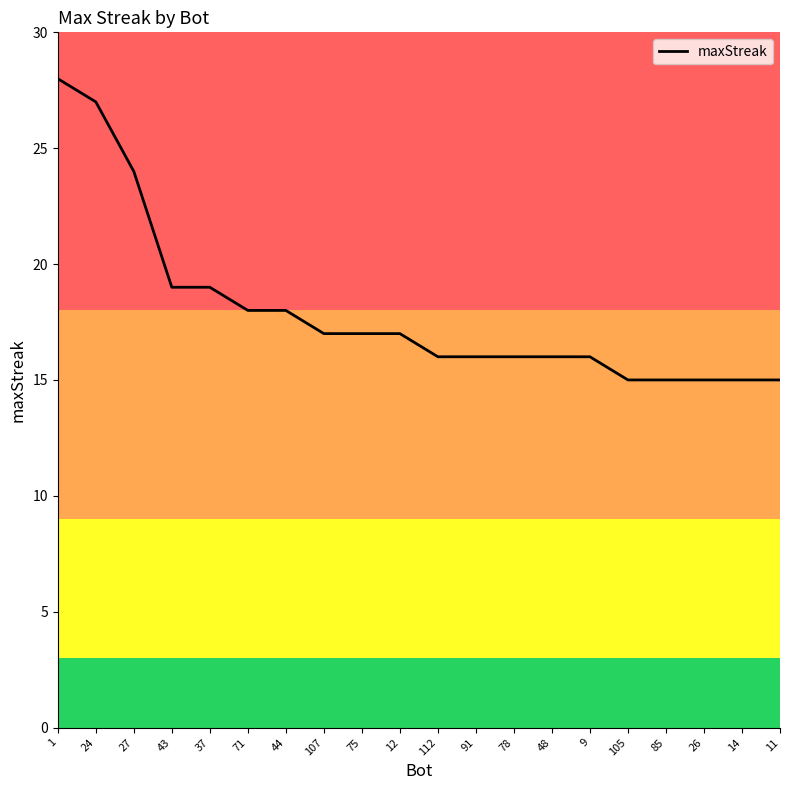

Reading left to right, extract all data points from this chart.

28	27	24	19	19	18	18	17	17	17	16	16	16	16	16	15	15	15	15	15